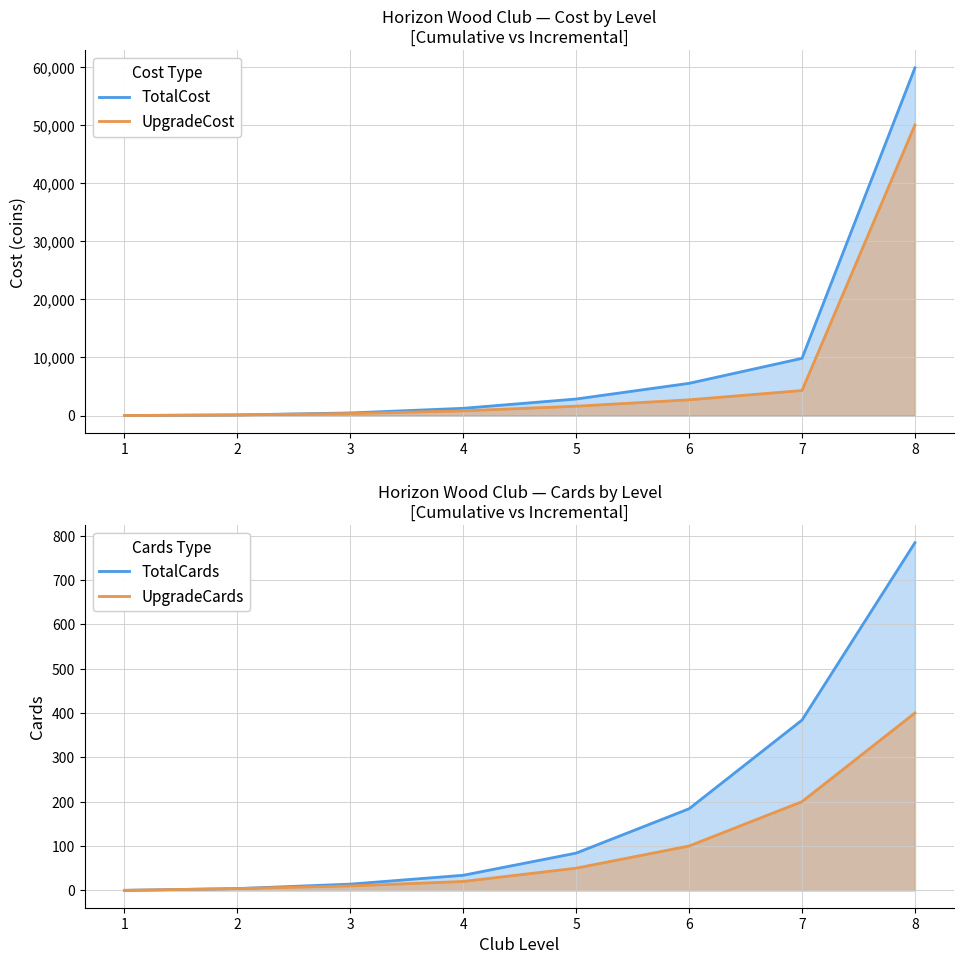

The TotalCost series shows 2840 at 5. True or false?

True